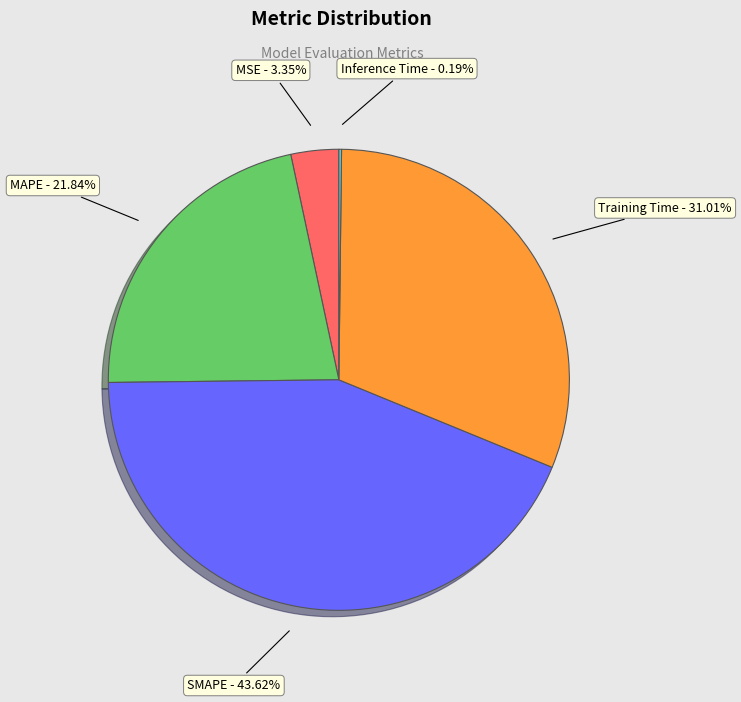

Is Training Time the majority of the pie?

No